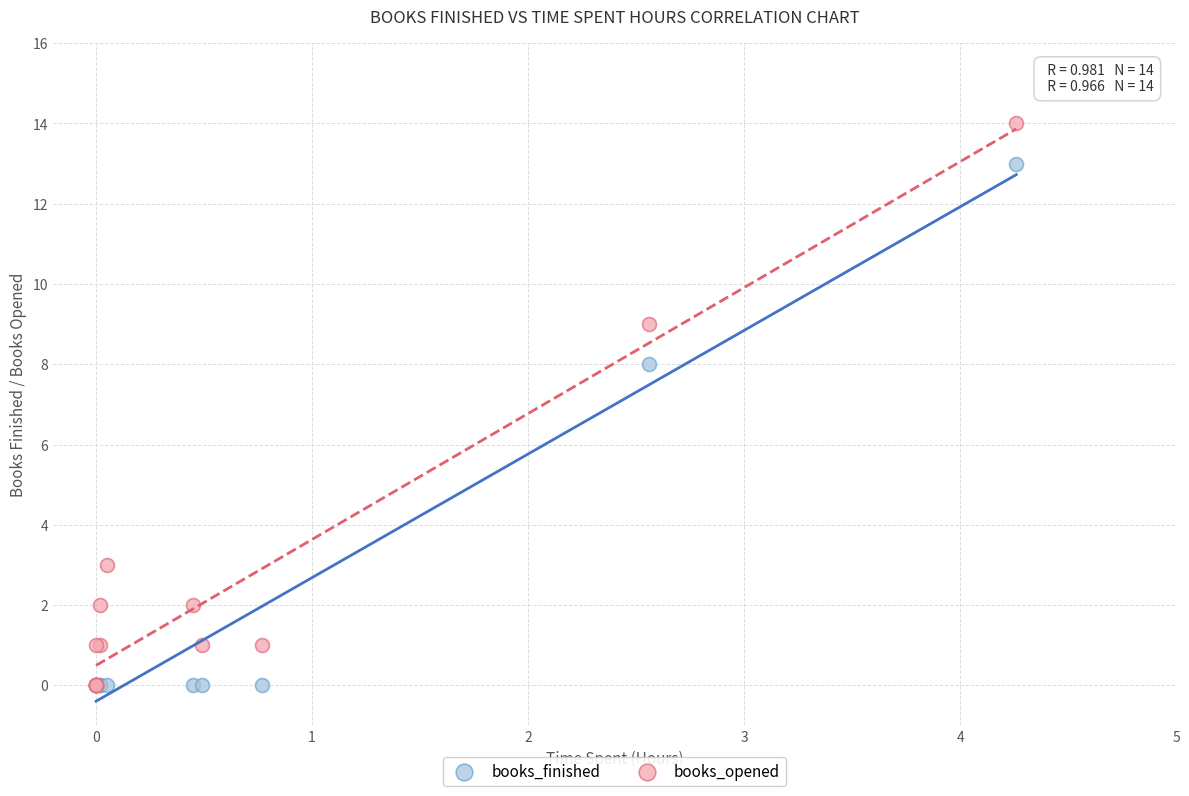

In the books_finished series, what Y value is closest to 6?

8